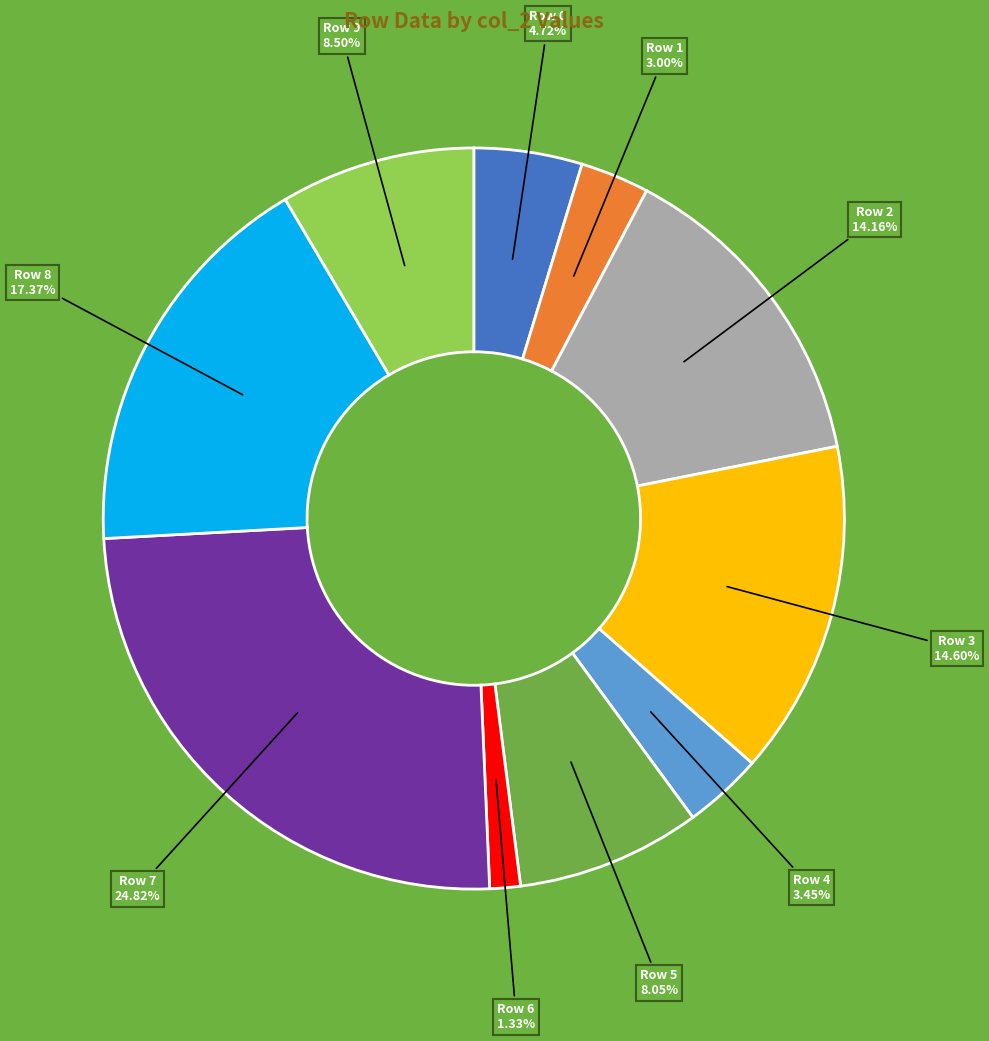

What is the total percentage of Row 1 and Row 6?

4.3%